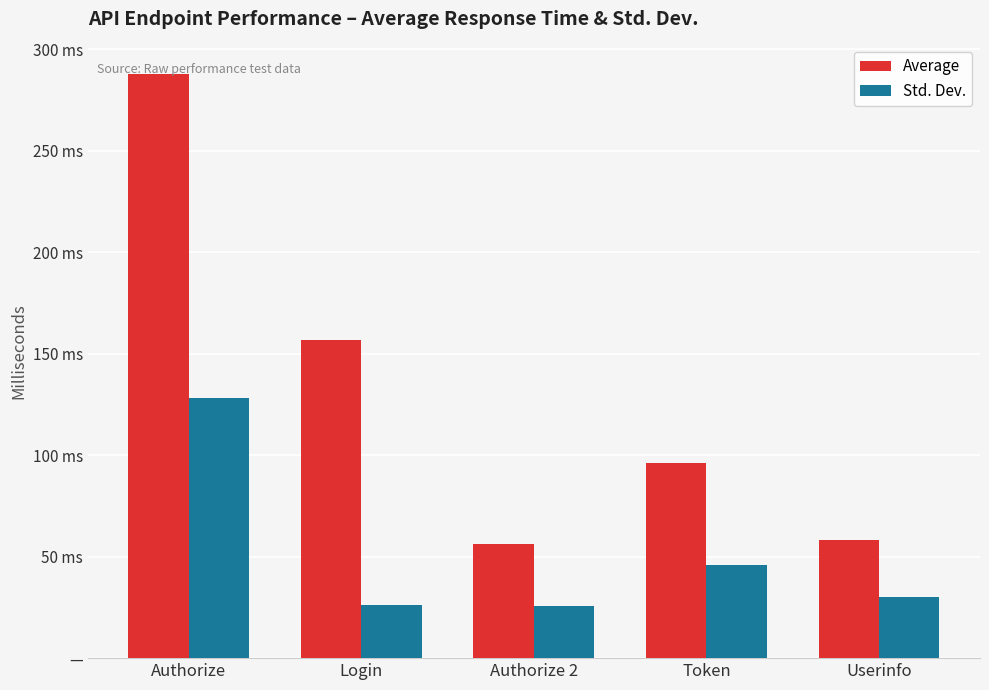

Which series has the largest range (max minus min)?

Average